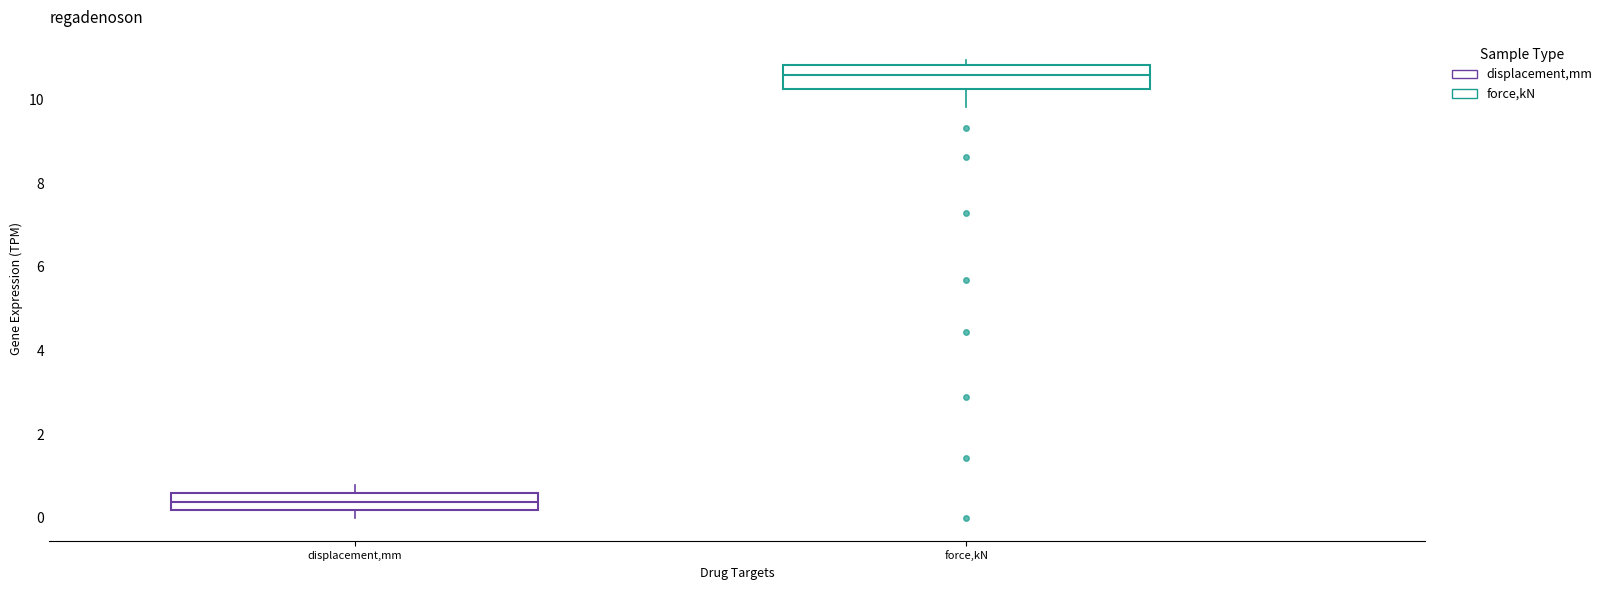

Where is the lower edge of the box for force,kN on the y-axis? The values are not printed on the chart, so give them approximately, as read against the axis.

10.2